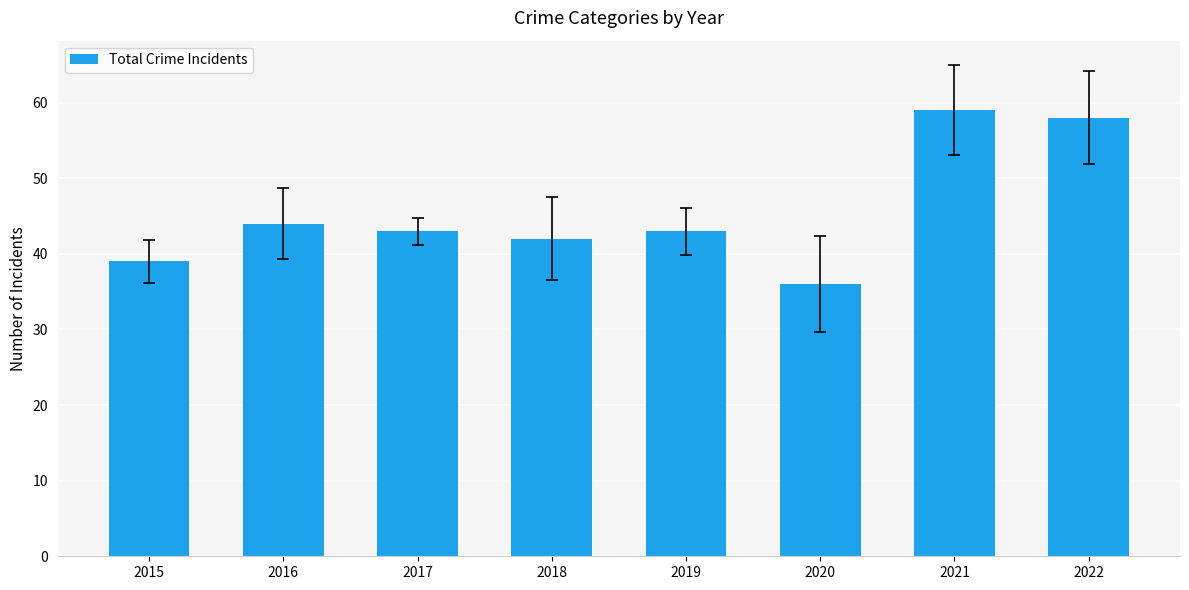

What is the sum of all values?

364